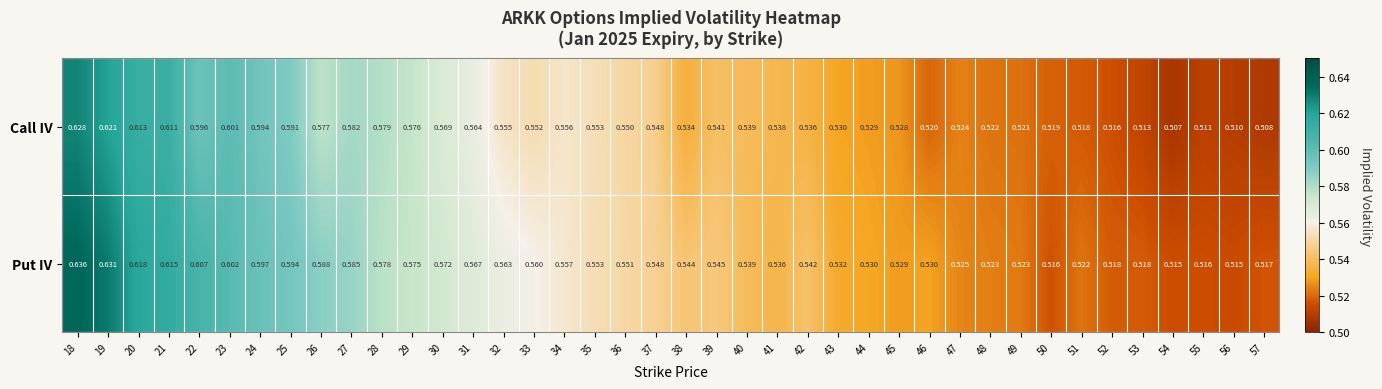

Which series has the largest total across all categories?

Put IV